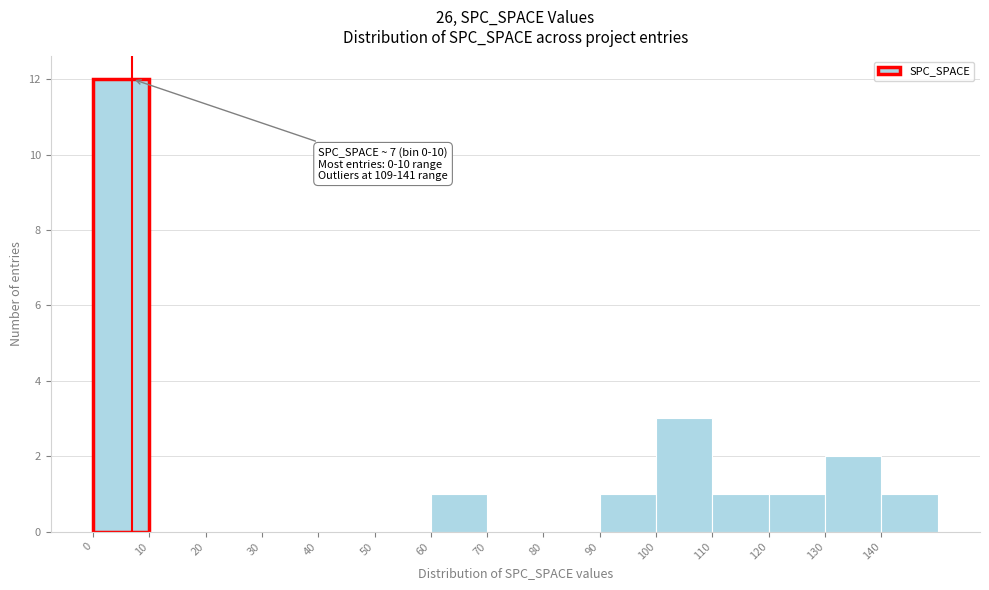

Which range on the x-axis has the tallest bar?

0 to 10